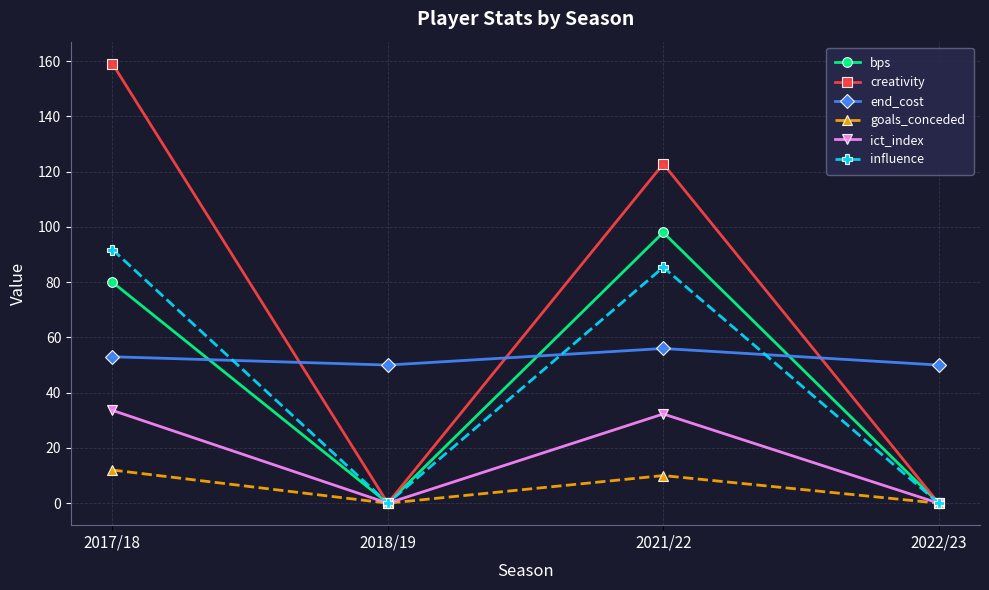

Reading right to left, extract all data points from this chart.

bps: 0.0	98.0	0.0	80.0
creativity: 0.0	122.8	0.0	159.1
end_cost: 50.0	56.0	50.0	53.0
goals_conceded: 0.0	10.0	0.0	12.0
ict_index: 0.0	32.3	0.0	33.6
influence: 0.0	85.4	0.0	91.8